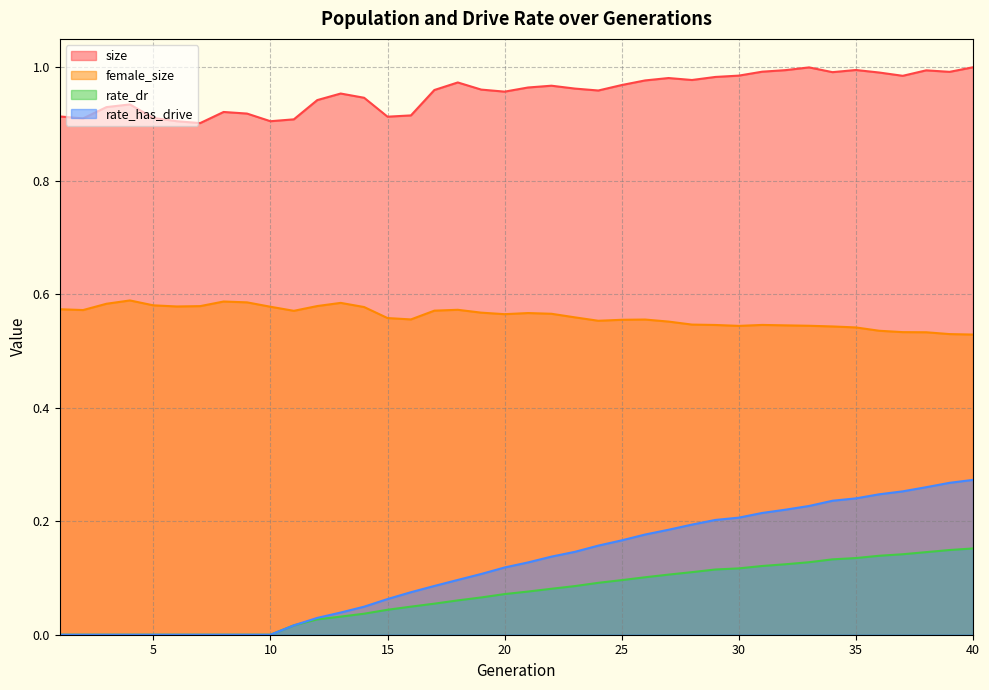

True or false: female_size has more than 0 points higher than both neighbors.

True